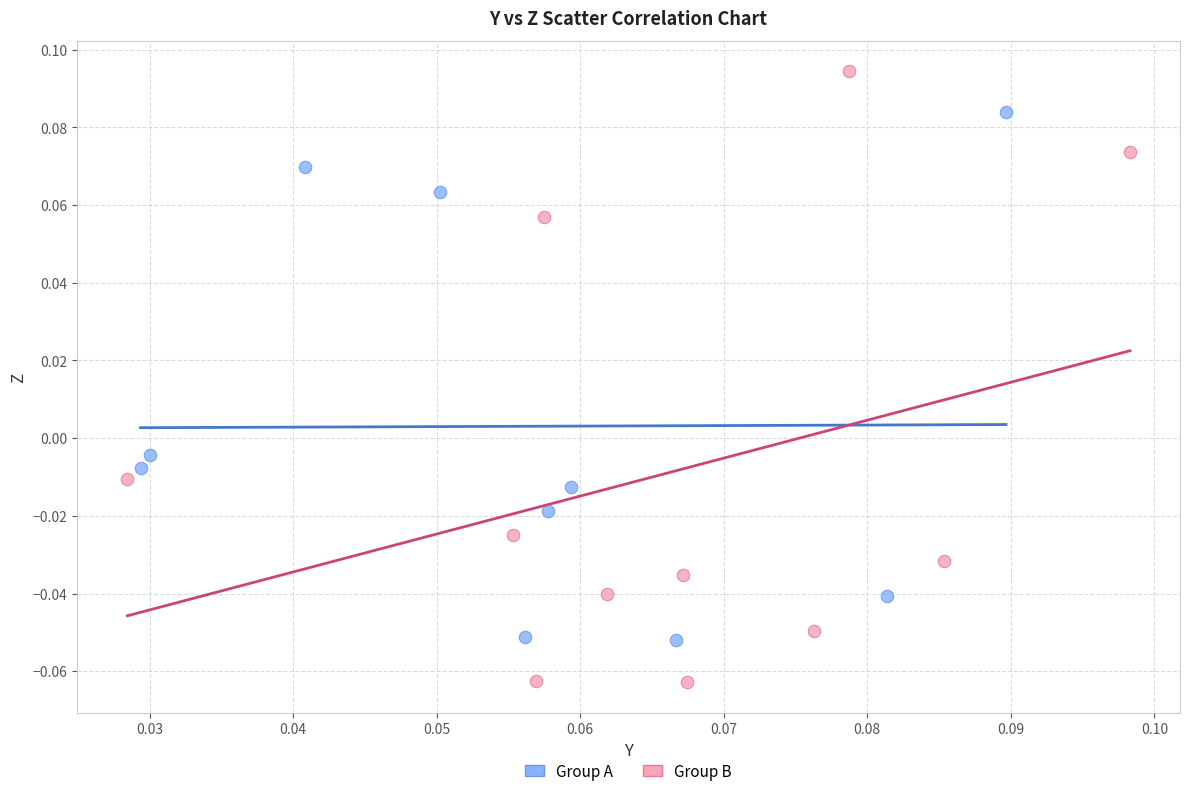

Which series contains the lowest Y value?

Group B